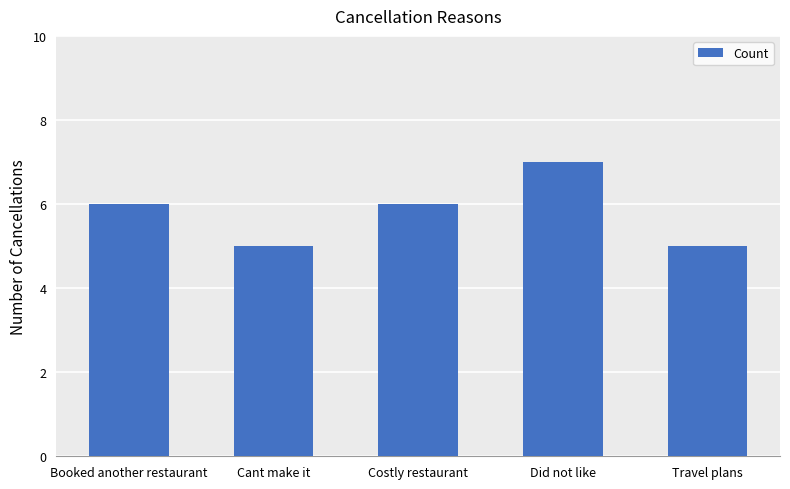

What is the difference between the maximum and second lowest values?

2